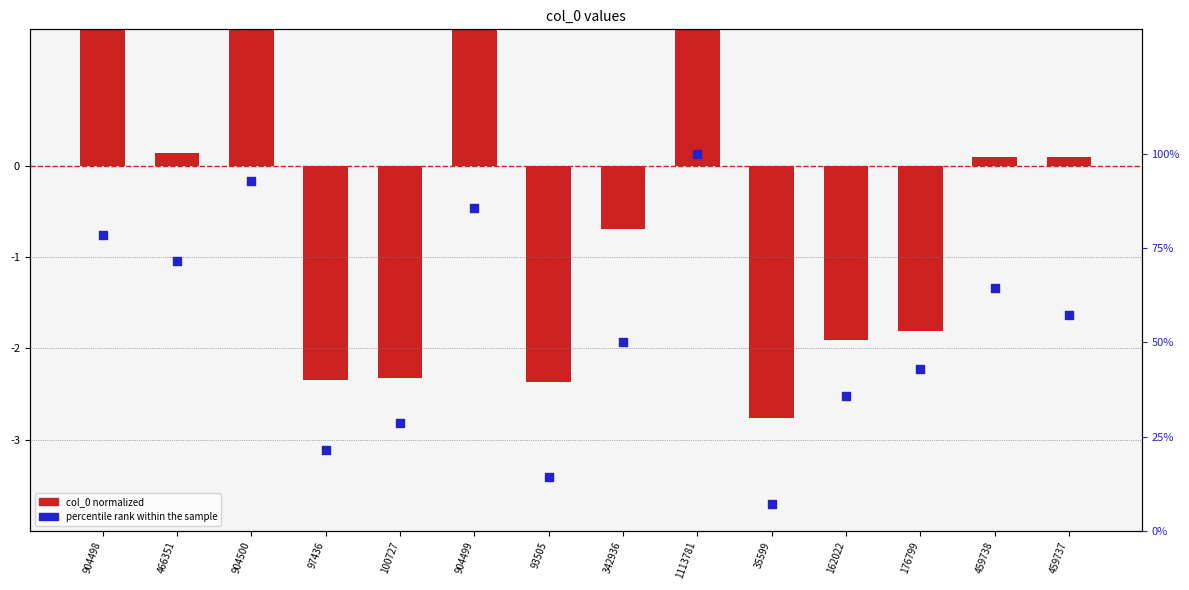

Which series has the largest total across all categories?

percentile rank